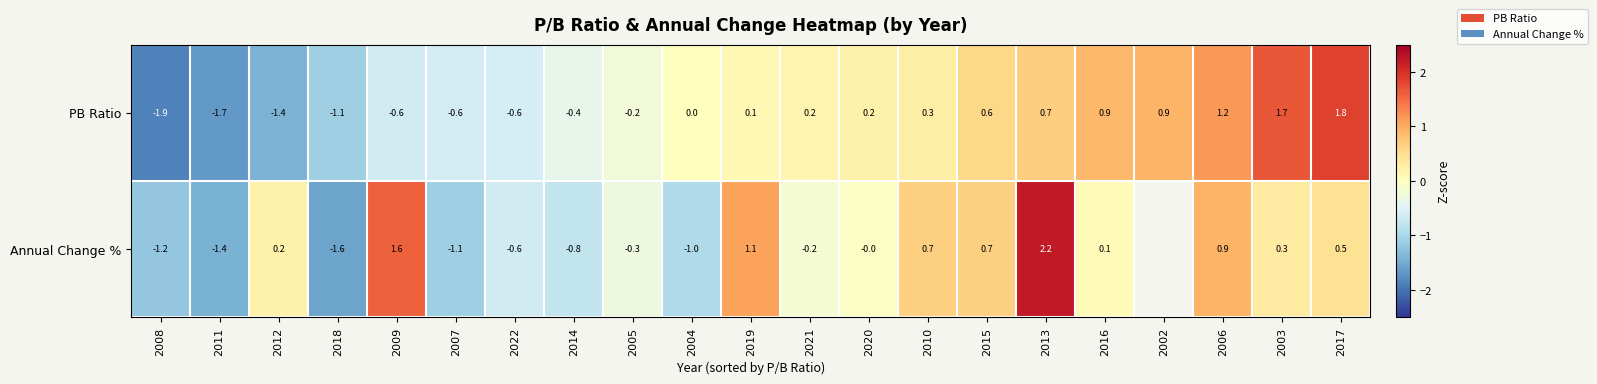

Is the value of Annual Change % at 2015 greater than the value of PB Ratio at 2020?

Yes